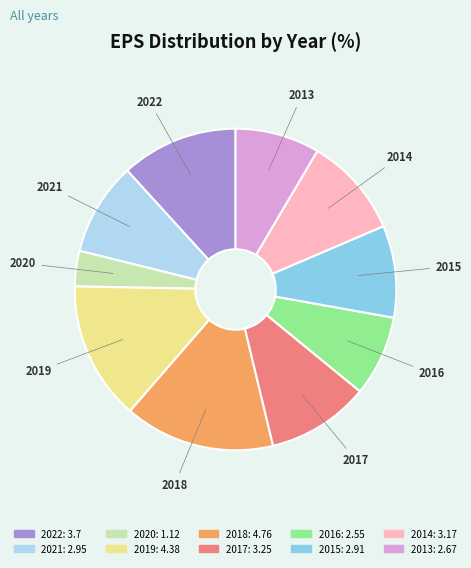

Is there any slice that represents more than half of the pie?

No